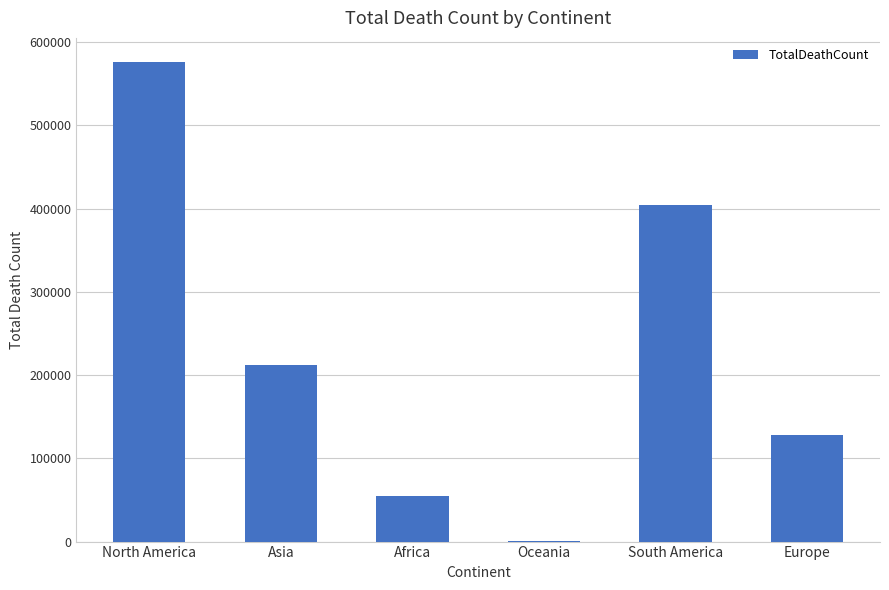

Are the bars horizontal?

No